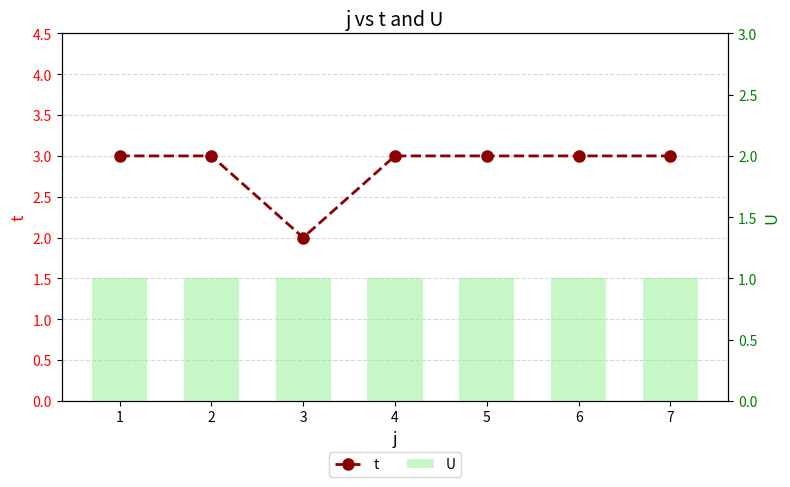

How many data points does each series have?

7